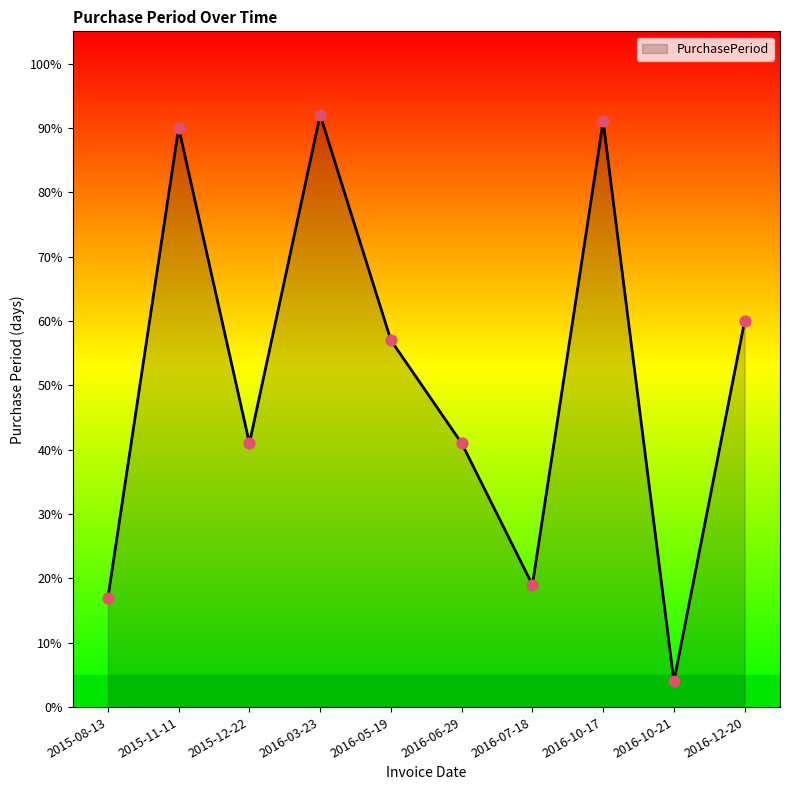

Which has a higher value, 2016-12-20 or 2016-10-21?

2016-12-20